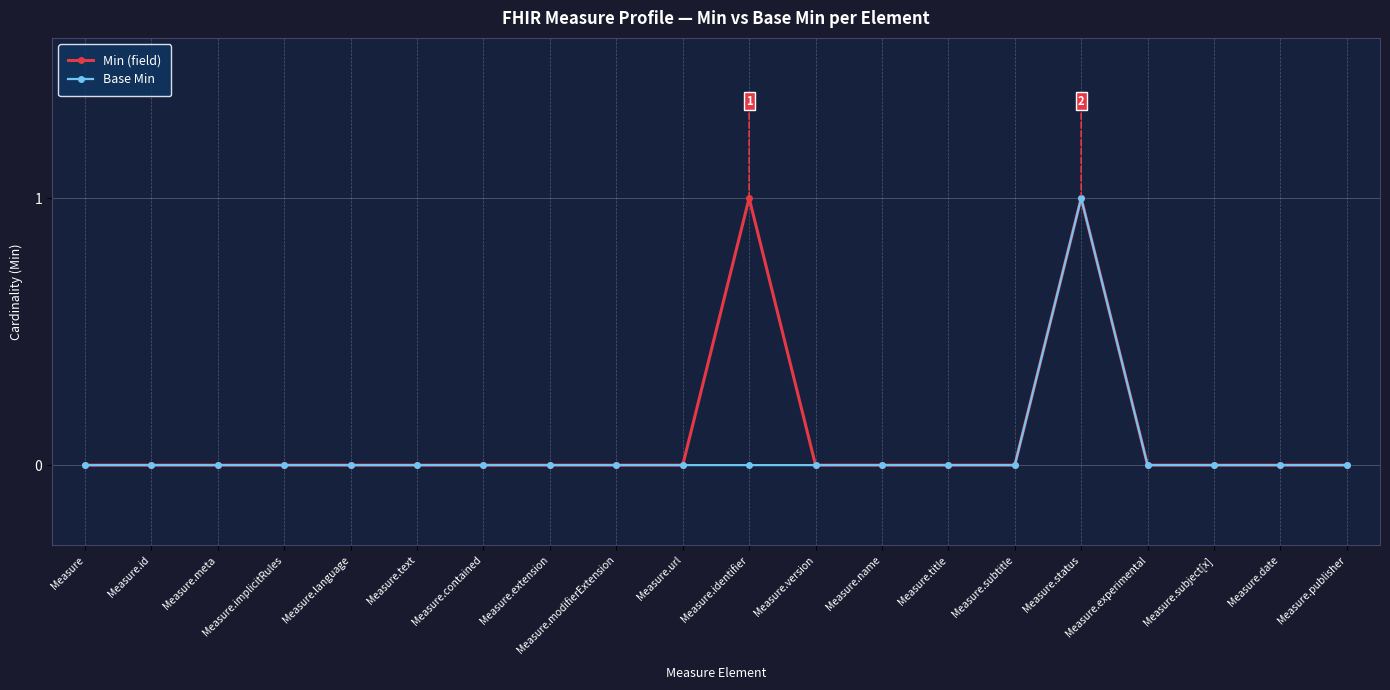

What is the label of the 2nd point from the right?

Measure.date